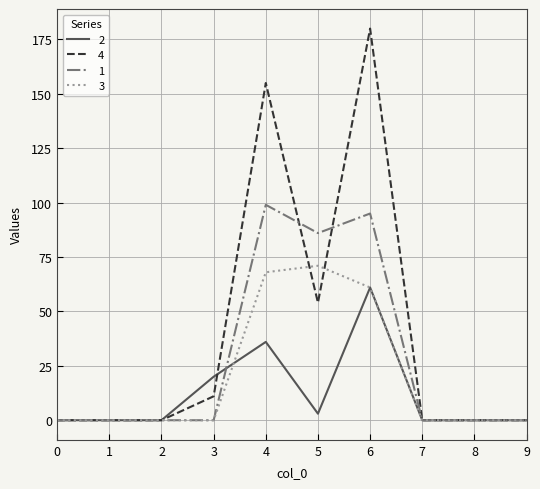

Which series has the largest total across all categories?

4